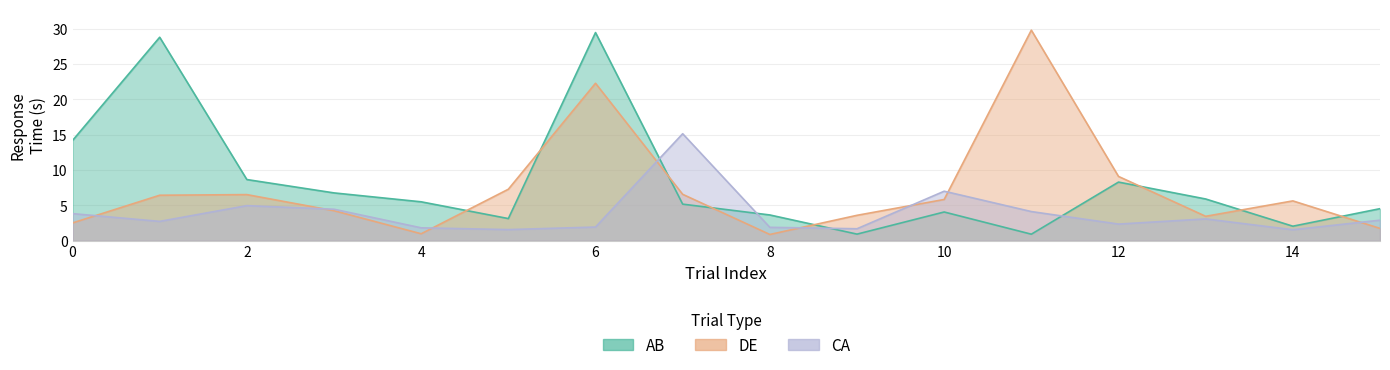

True or false: DE and AB cross at least once.

True